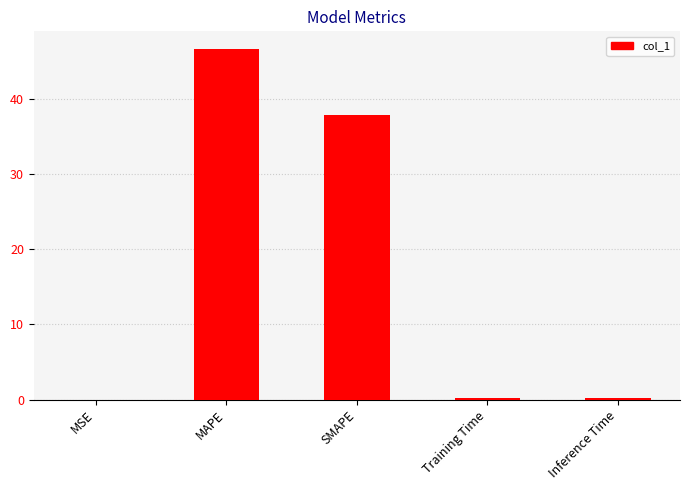

Where is the data nearest to the value 23?

SMAPE